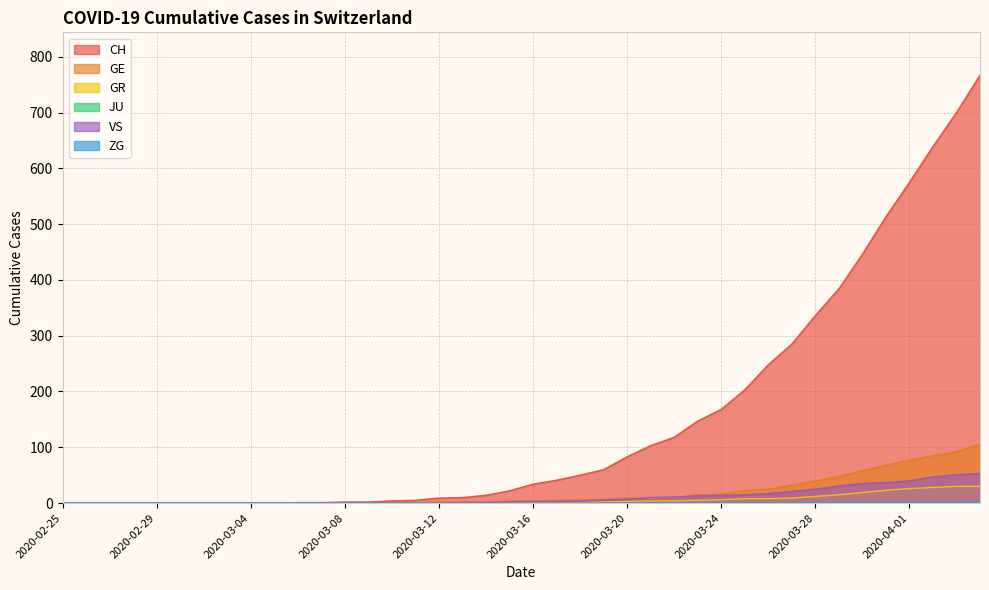

How many lines are shown in the chart?

6